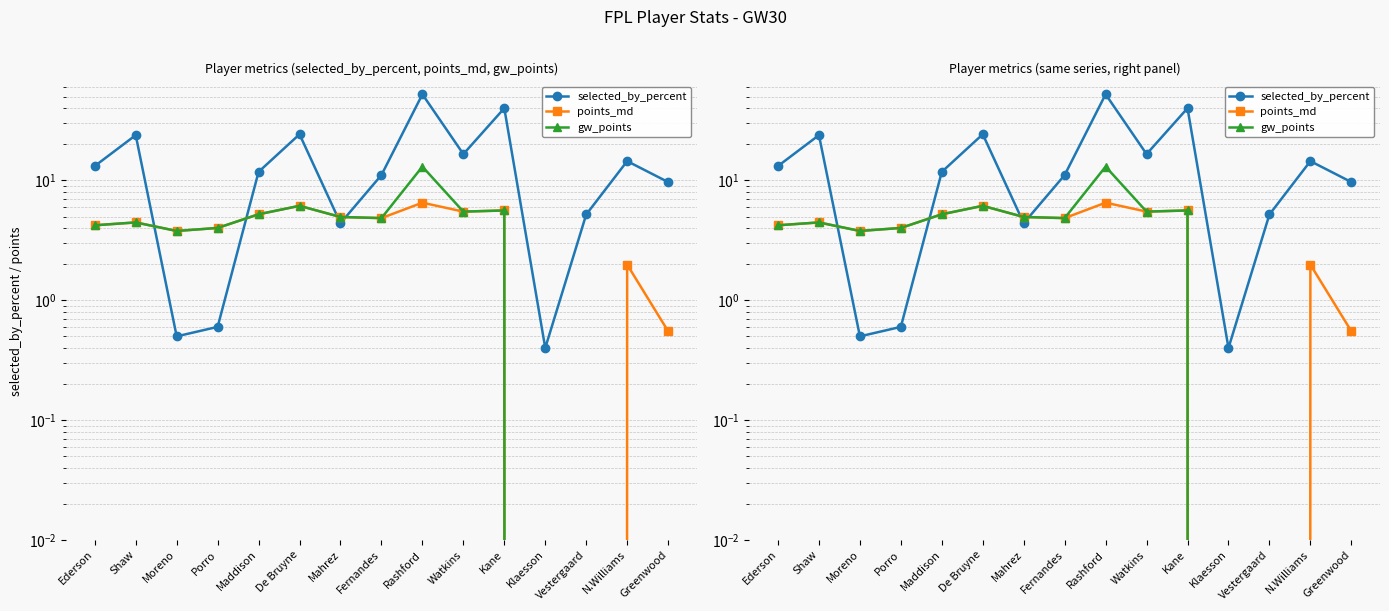

What is the total value across all series at Rashford?

72.0